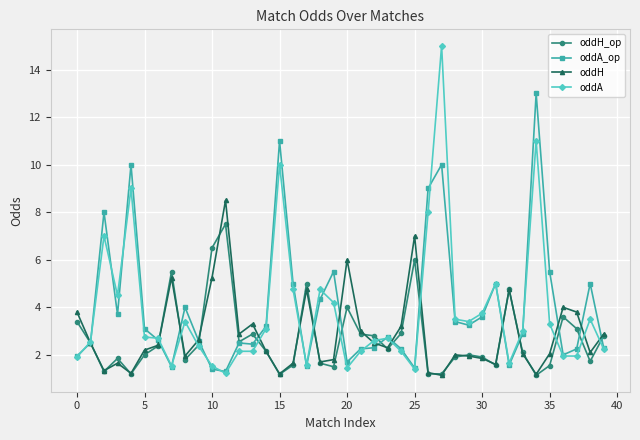

What is the value of the oddH point at the 6th from the left?

2.2